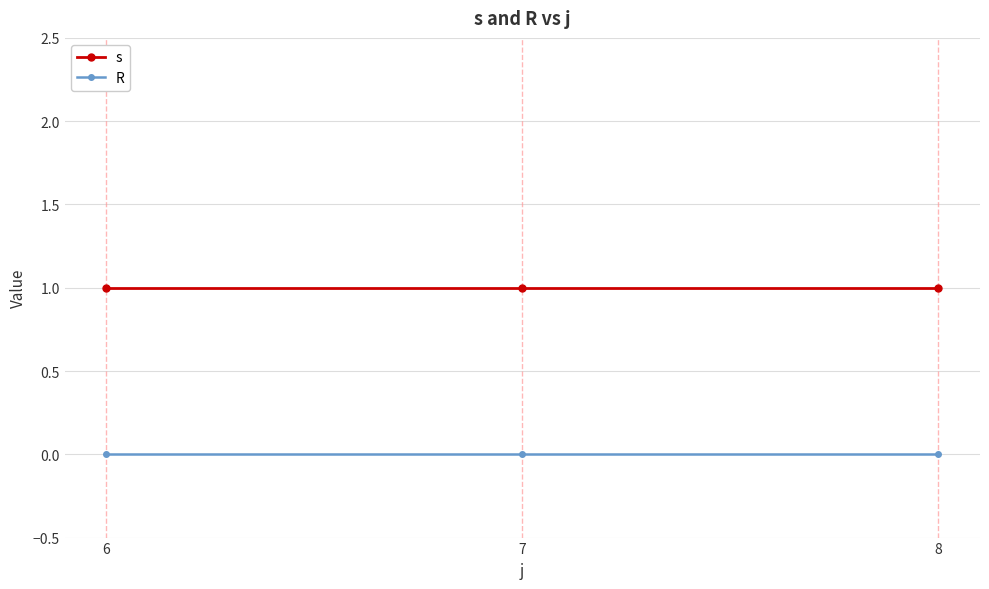

What are all the series names shown in the legend?

s, R